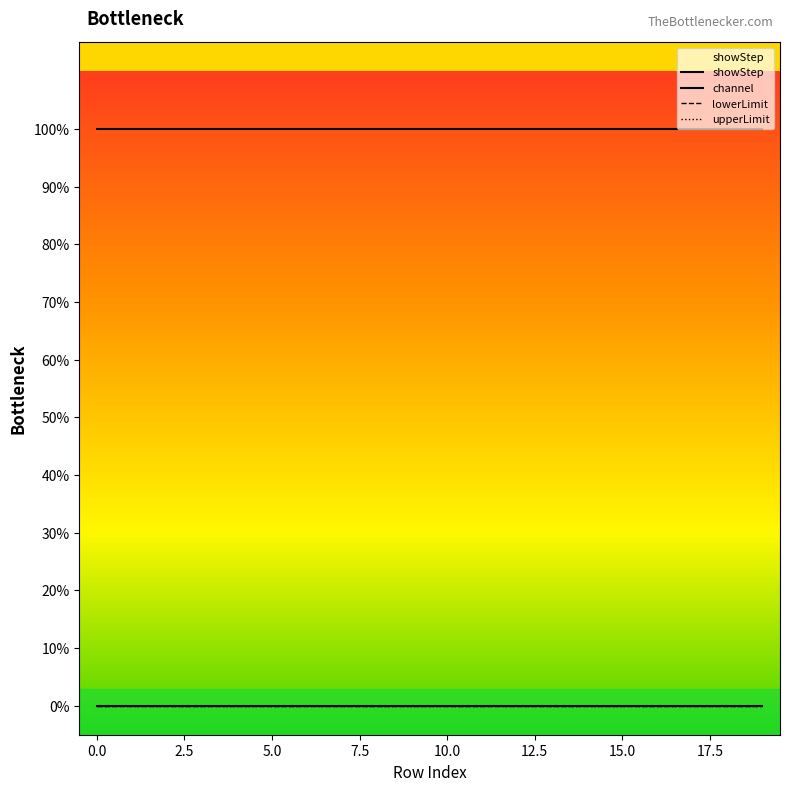

What position from the left is 0.0?

1